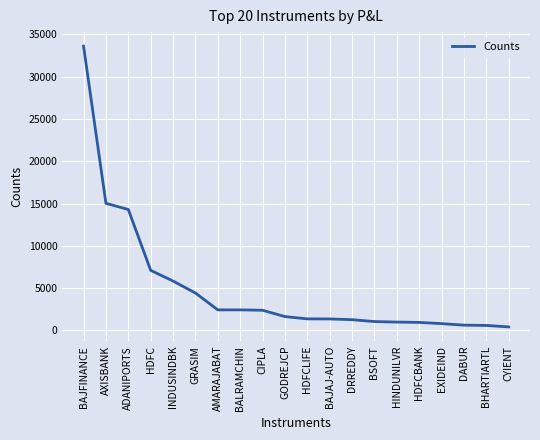

How many lines are shown in the chart?

1